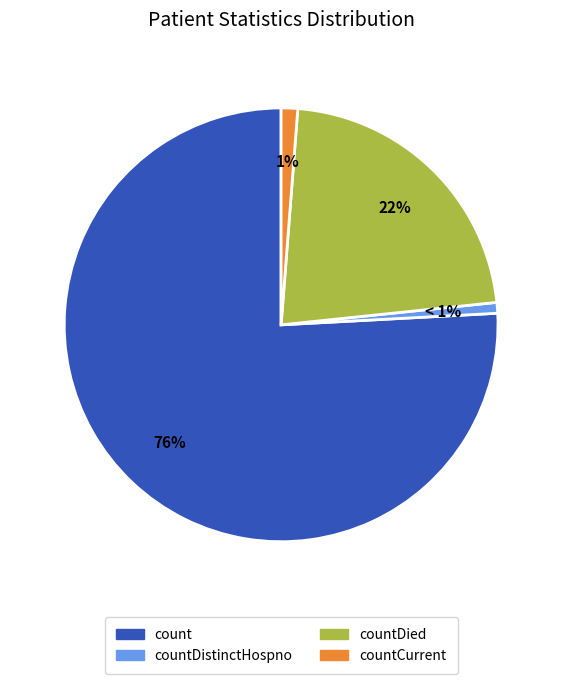

Approximately how many times larger is the value at countDied compared to count?

0.3